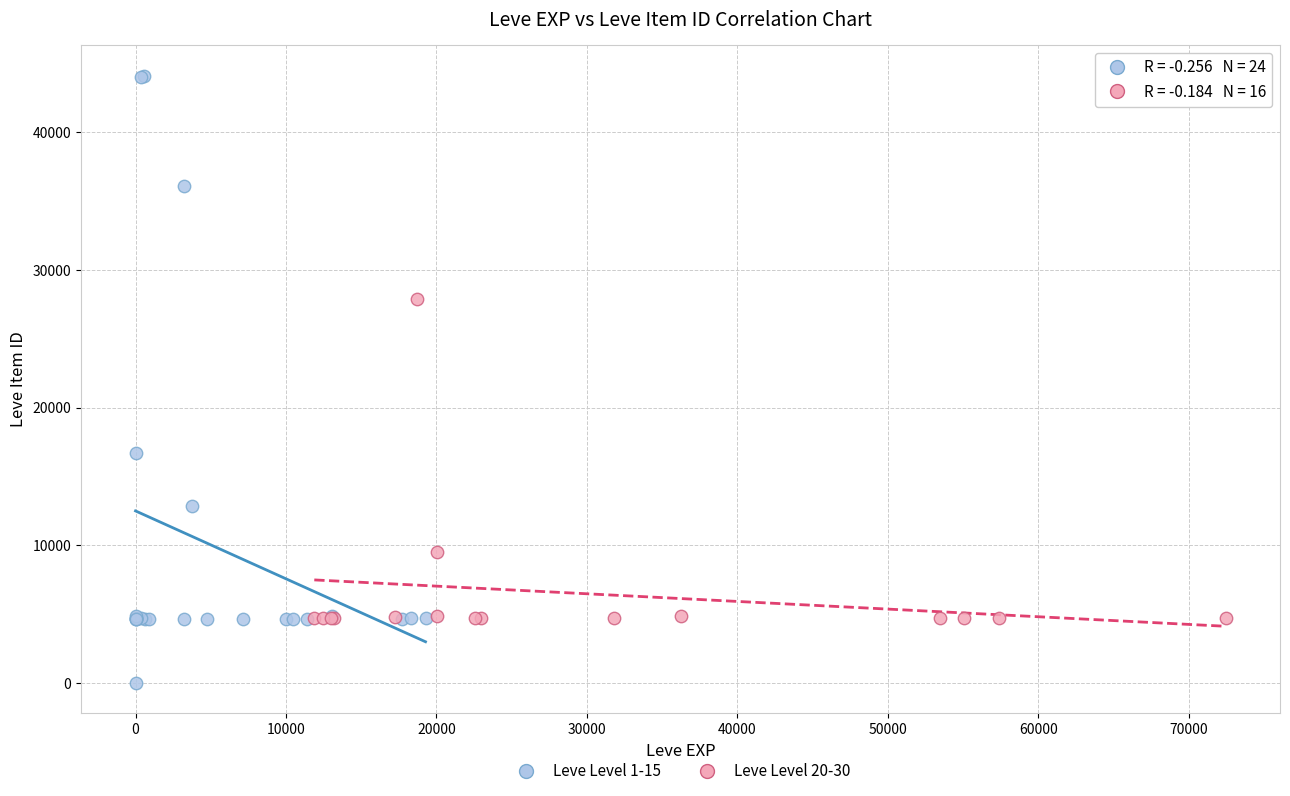

Which series reaches the maximum Y coordinate?

Leve Level 1-15